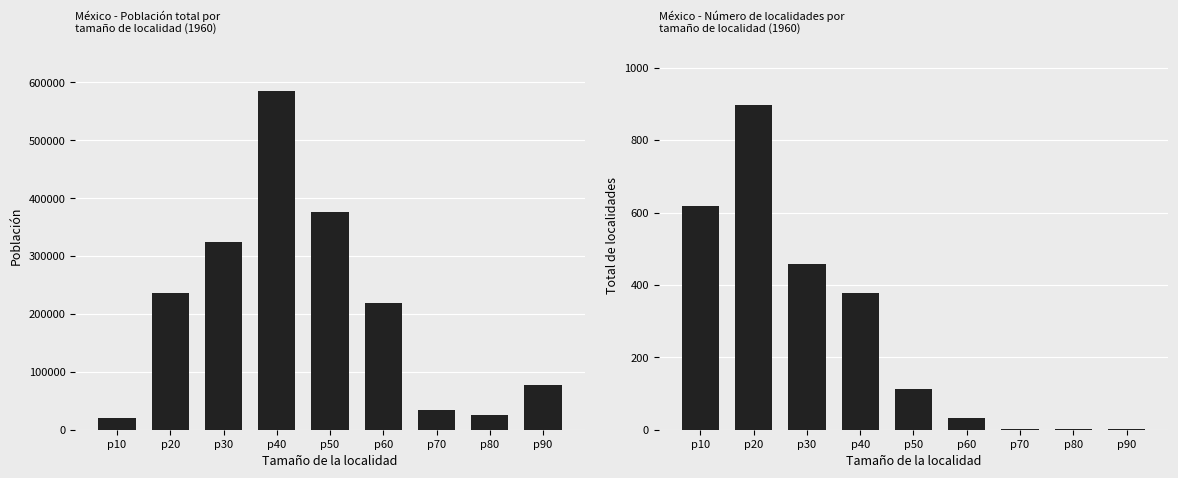

Reading right to left, what are all the values shown in this chart?

Total: p90=77124	p80=25868	p70=33871	p60=219805	p50=376048	p40=585411	p30=324077	p20=235577	p10=20070
Total de localidades: p90=1	p80=1	p70=3	p60=32	p50=112	p40=378	p30=458	p20=897	p10=618